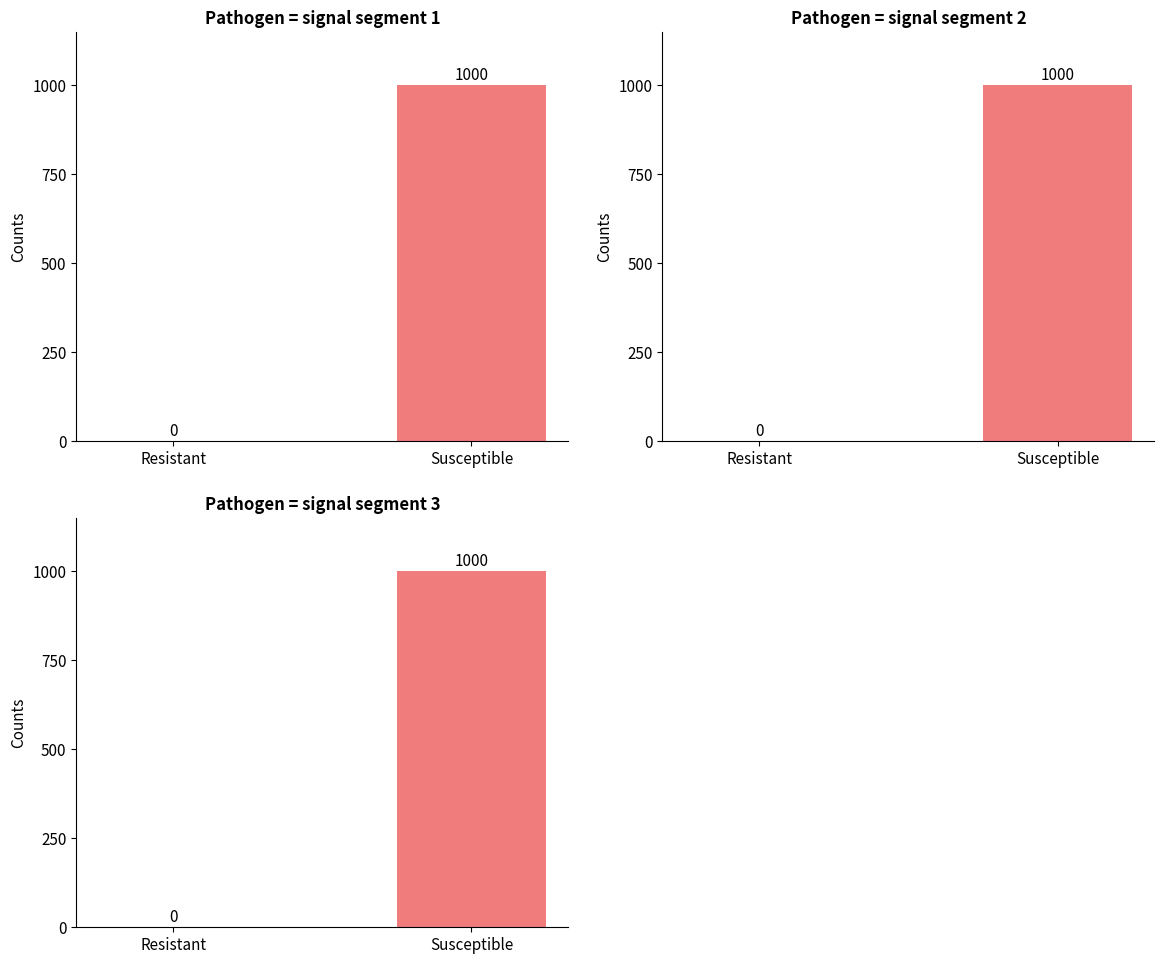

Rank the series by their maximum value, from lowest to highest.

signal segment 1, signal segment 2, signal segment 3